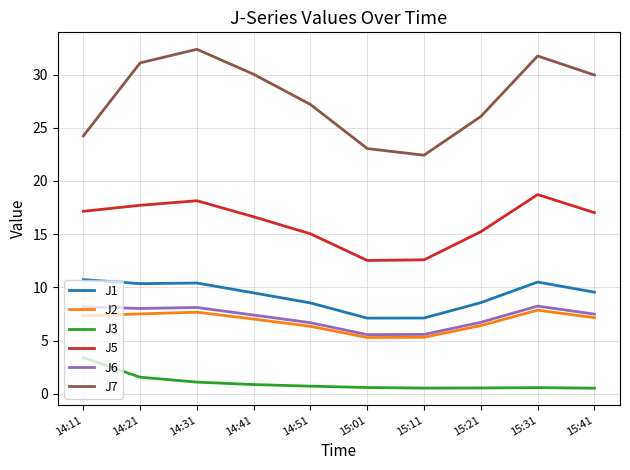

What is the difference between the J2 values at 15:31 and 14:51?

1.5